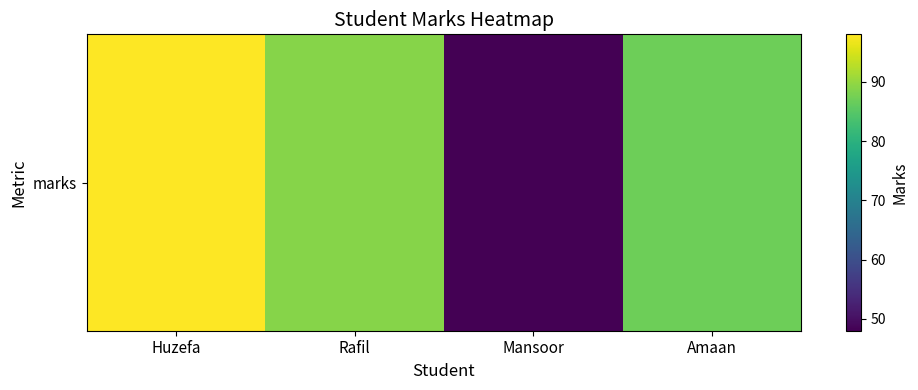

List the labels in order of value, largest first.

Huzefa, Rafil, Amaan, Mansoor